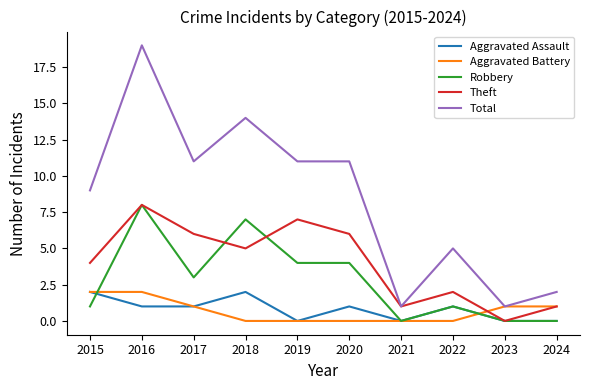

At which category is the sum across all series the highest?

2016